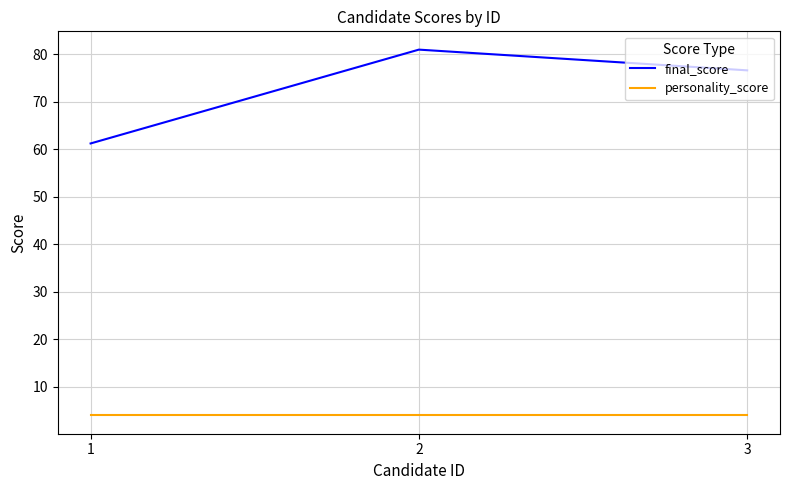

What is the sum of all personality_score values?

12.0